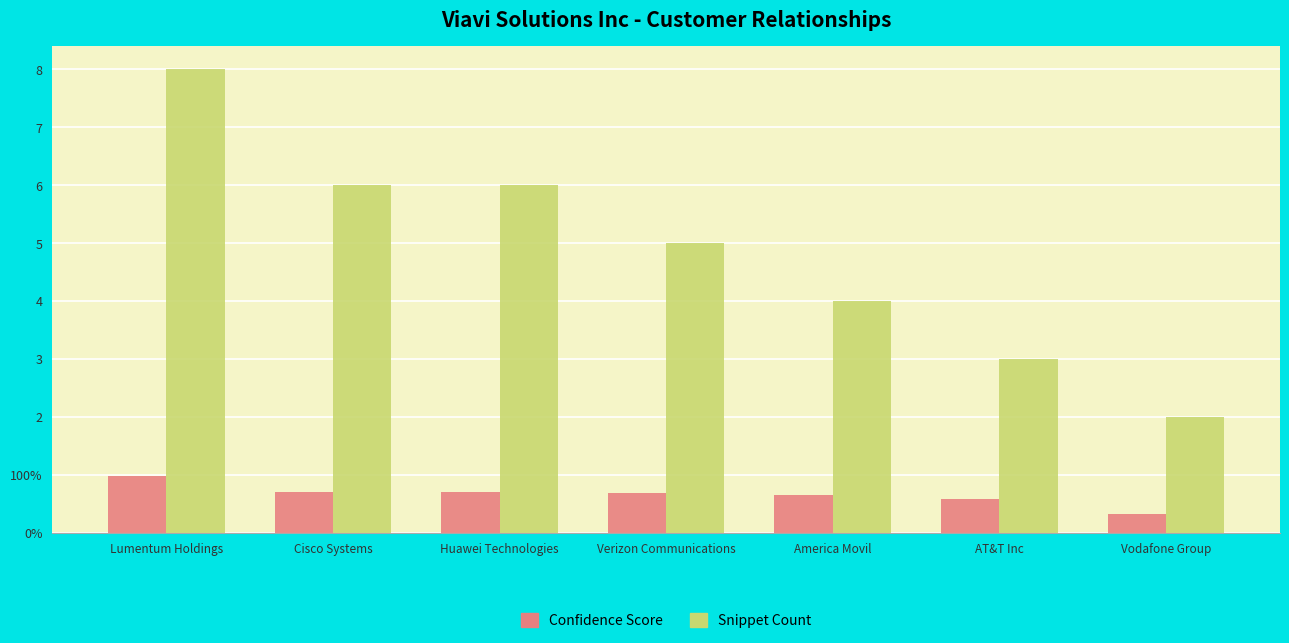

What are all the series names shown in the legend?

Confidence Score, Snippet Count